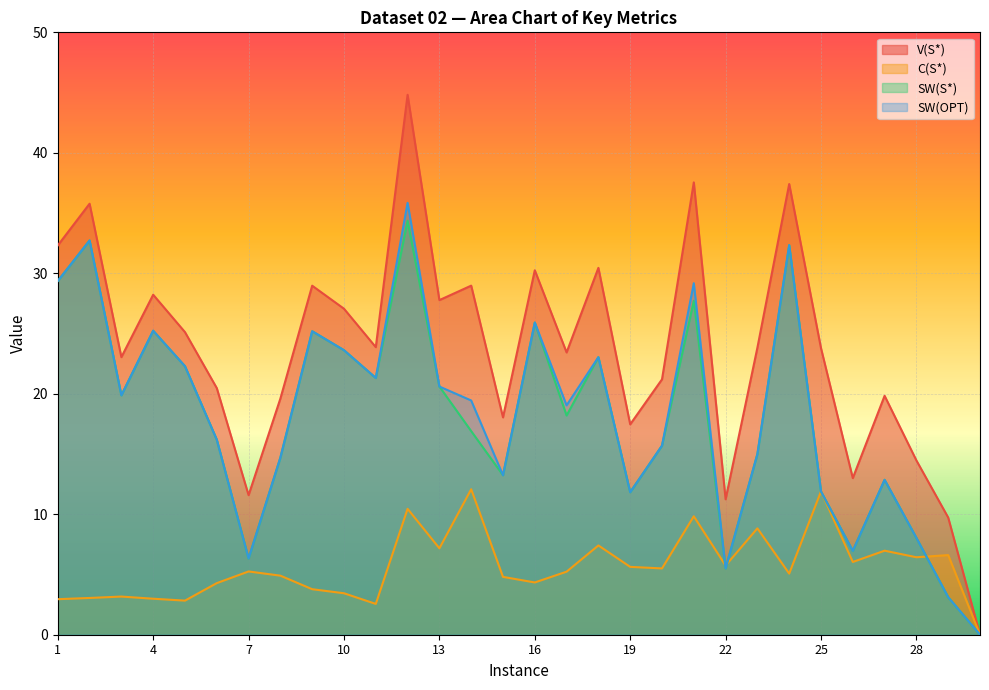

What is the greatest value displayed?

44.8